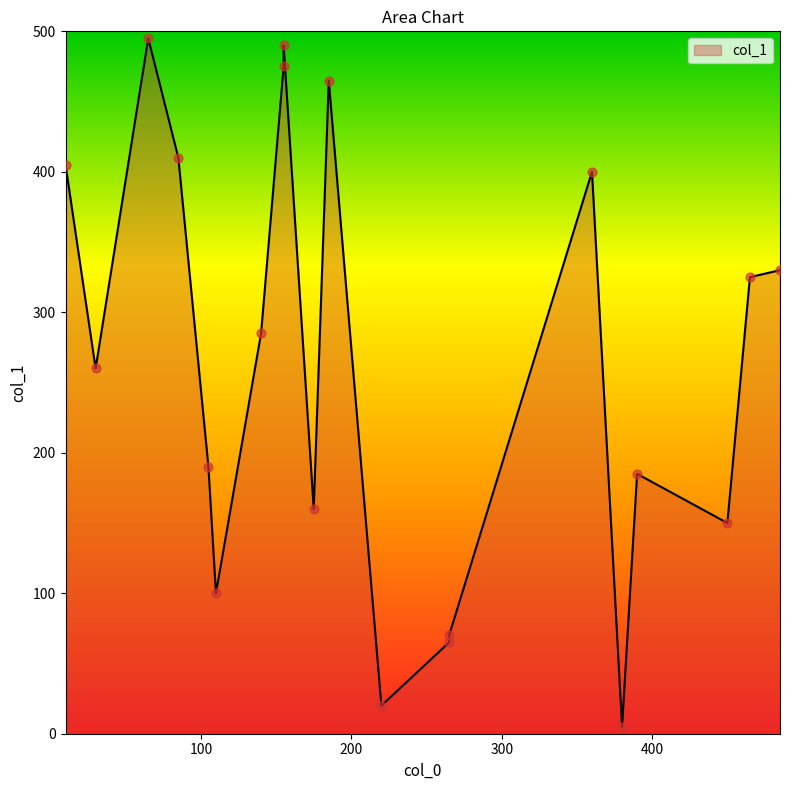

What is the ratio of the value at 155 to the value at 360?

1.2